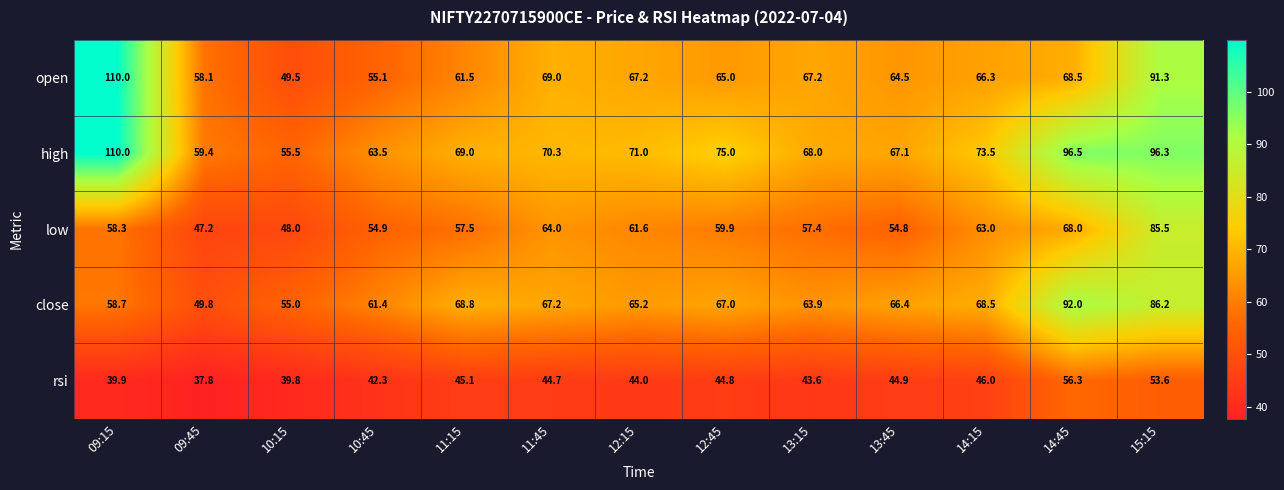

Which series has the largest range (max minus min)?

open